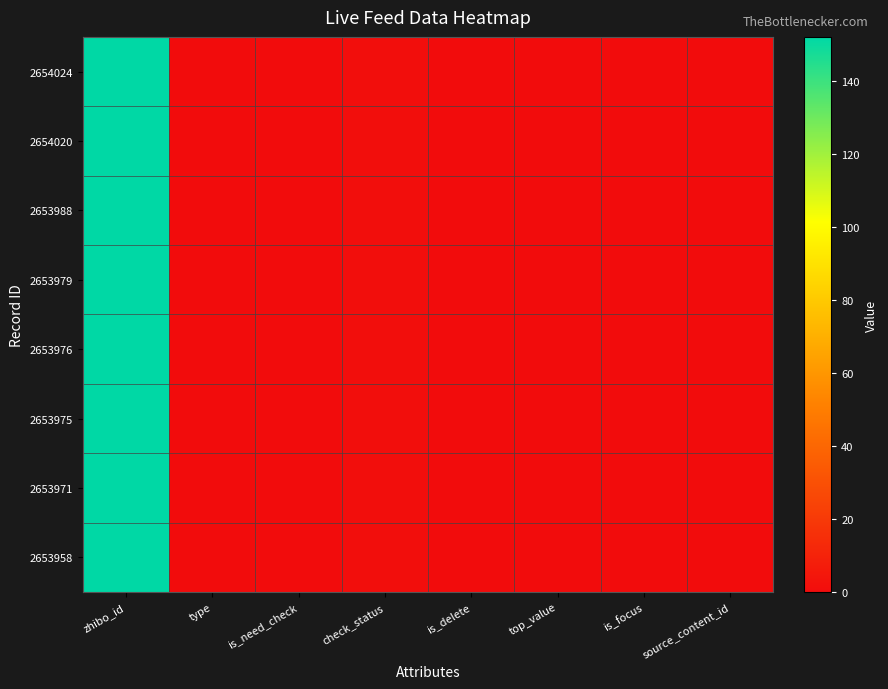

What is the total value across all series at zhibo_id?

1216